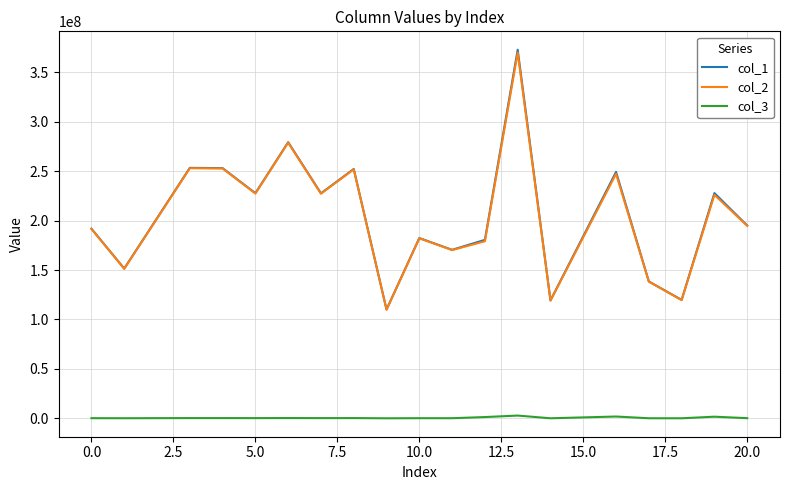

What is the greatest value displayed?

372562337.8